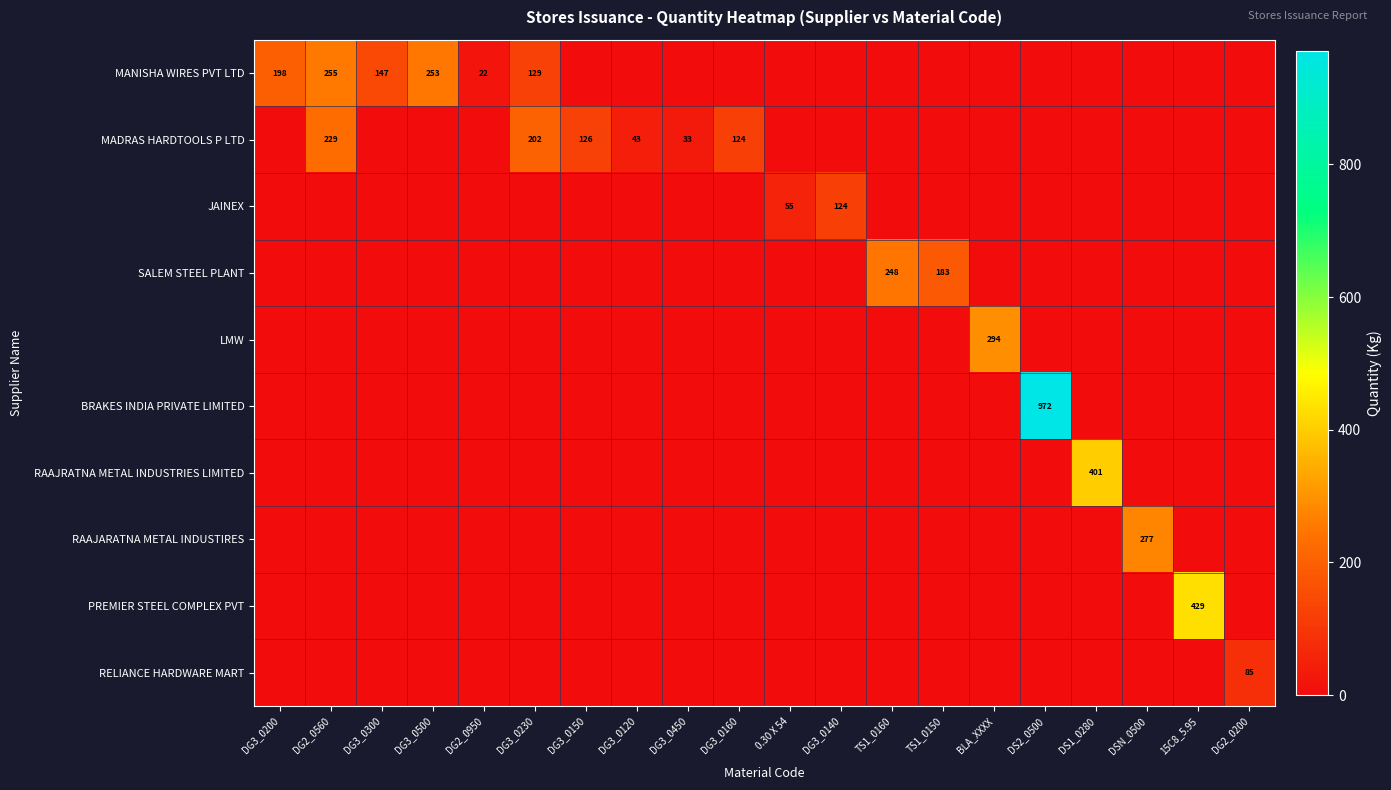

What is the difference between the maximum and second lowest values in the MANISHA WIRES PVT LTD series?

255.0